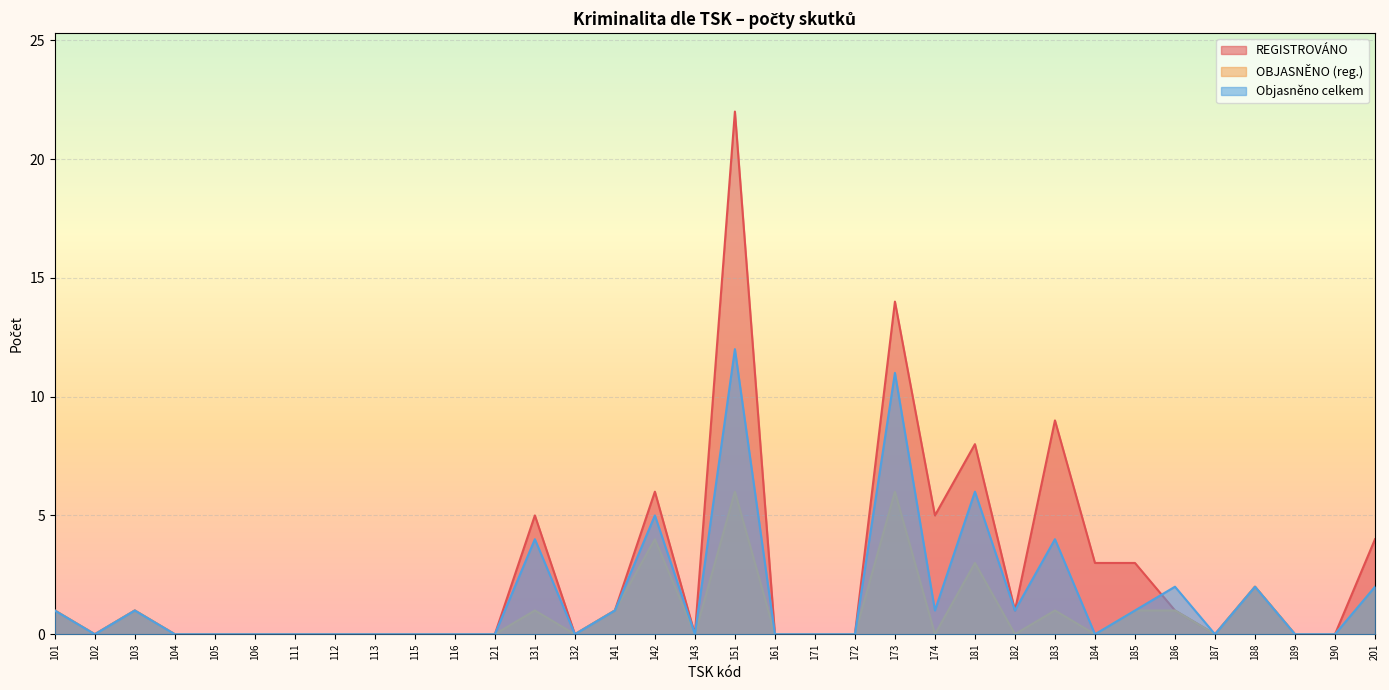

Count the OBJASNĚNO (reg.) values in the range 0 to 1.

28